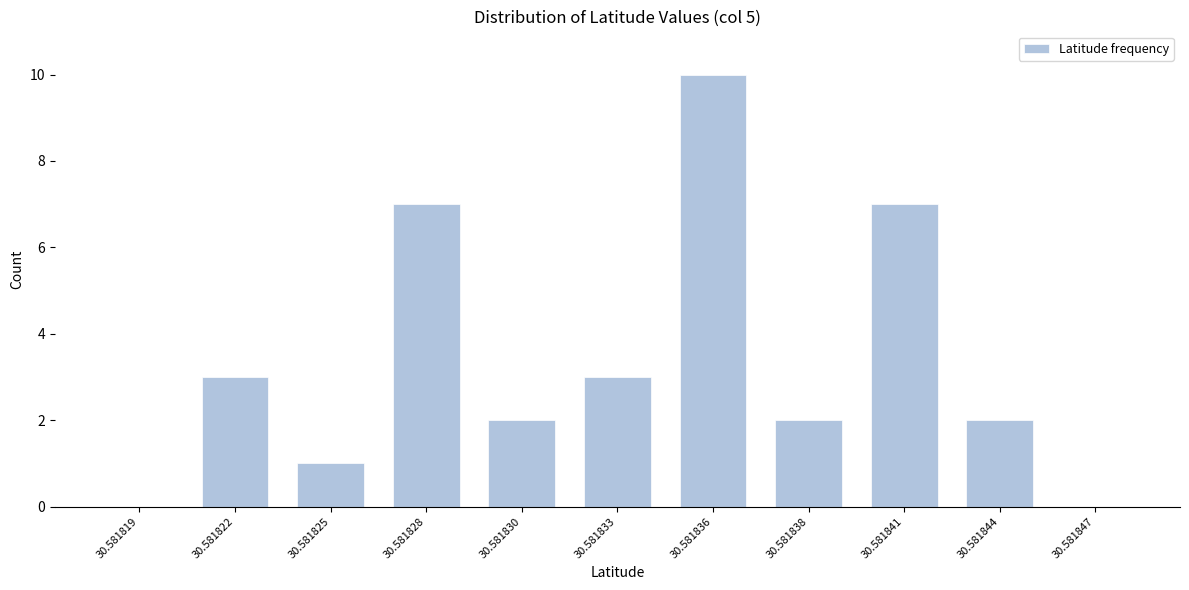

Reading right to left, list all the values displayed in this chart.

30.581847=0	30.581844=2	30.581841=7	30.581838=2	30.581836=10	30.581833=3	30.581830=2	30.581828=7	30.581825=1	30.581822=3	30.581819=0